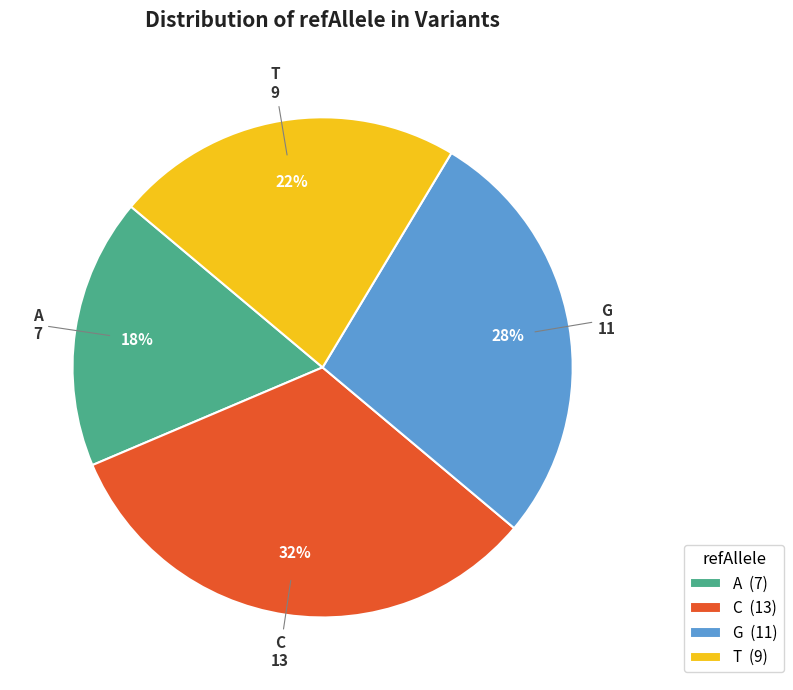

Between A (7) and G (11), which is larger?

G (11)